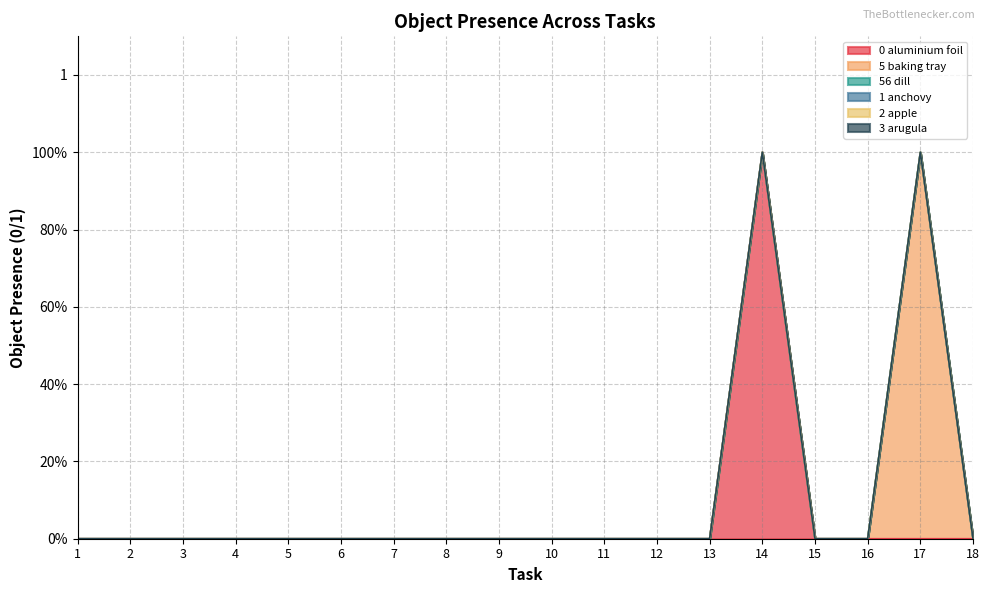

What are all the series names shown in the legend?

Object_0_aluminium foil, Object_5_baking tray, Object_56_dill, Object_1_anchovy, Object_2_apple, Object_3_arugula